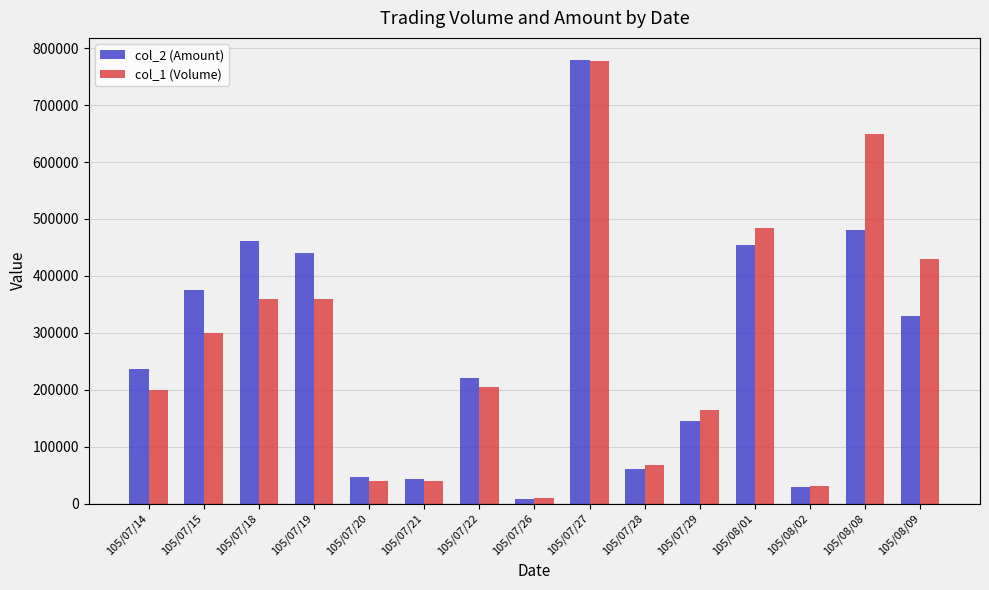

At which category is the sum across all series the highest?

105/07/27